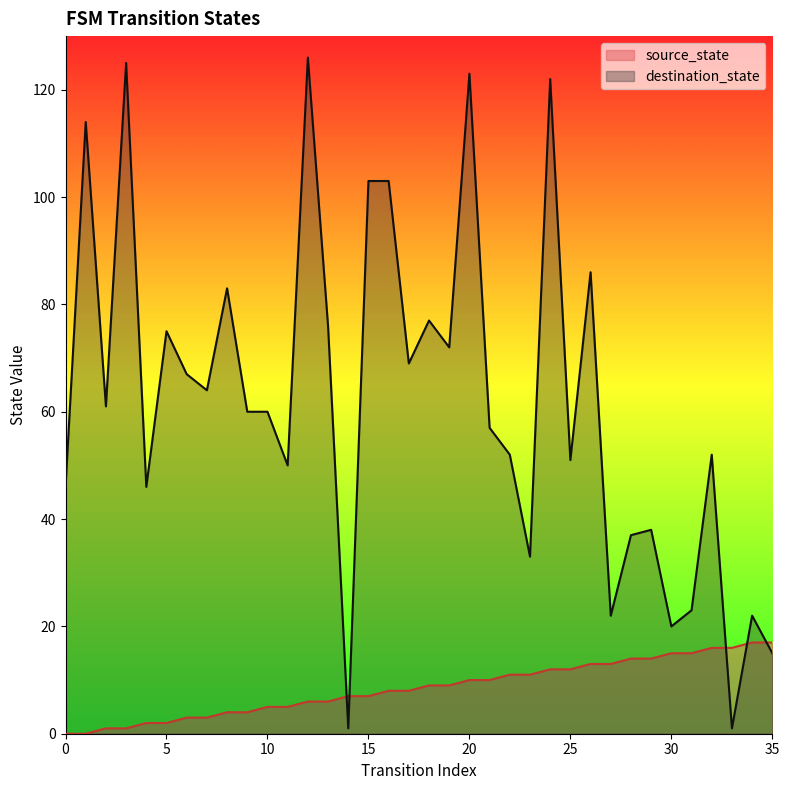

Where do source_state and destination_state first cross each other?

13 and 14